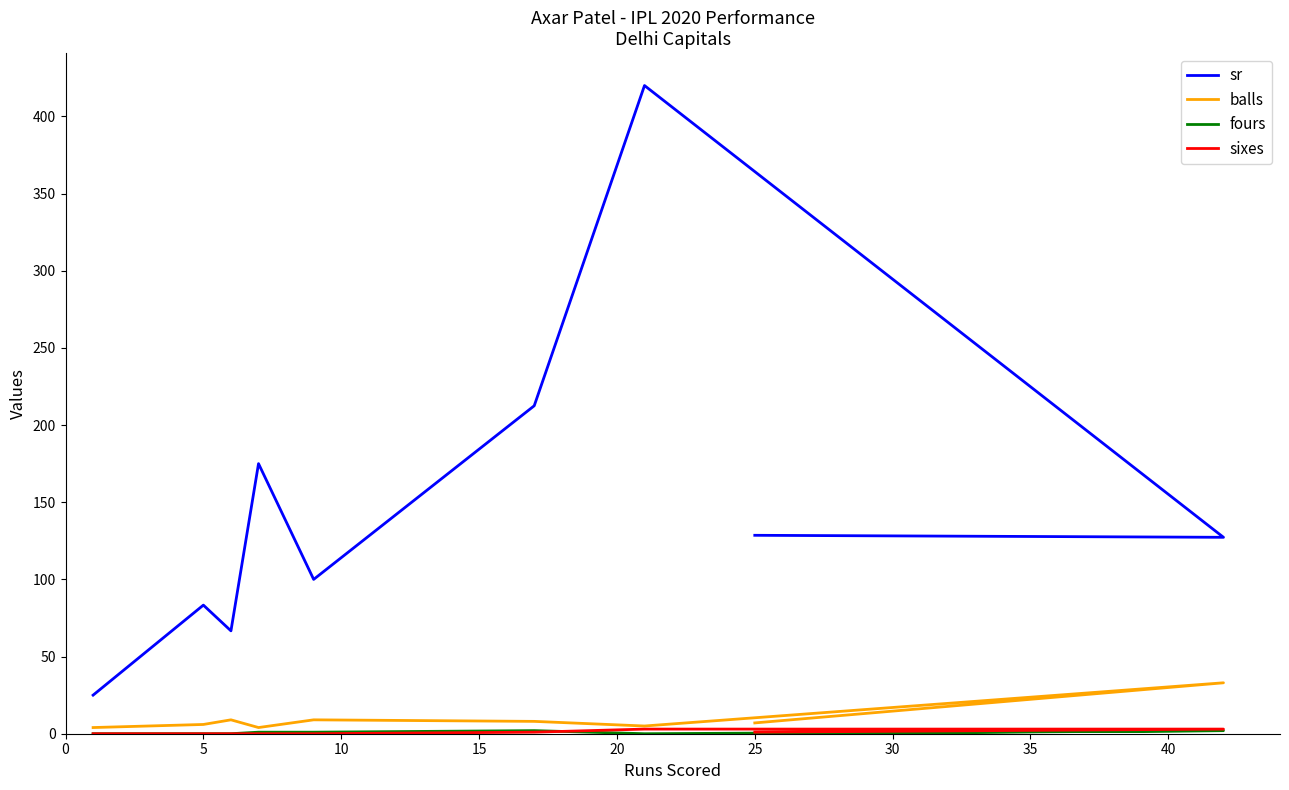

Does the chart have visible grid lines?

No